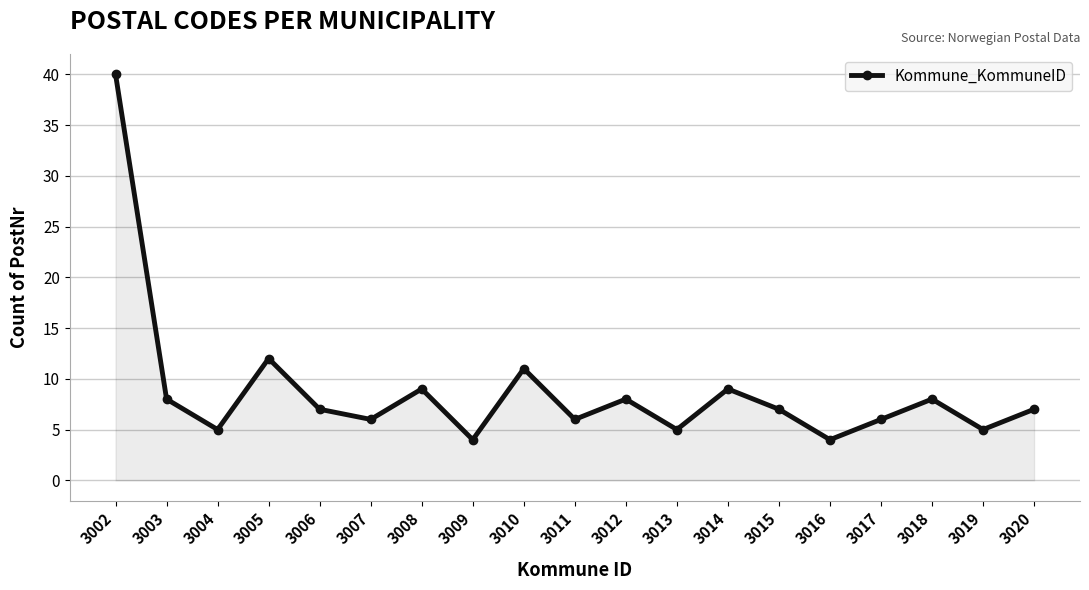

How many points are lower than both their immediate neighbors (excluding endpoints)?

7